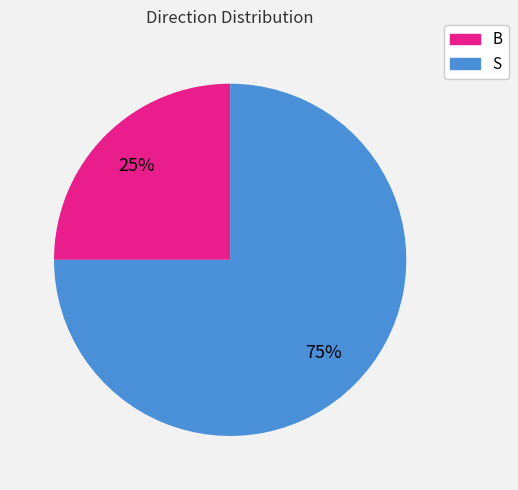

Which category accounts for the majority?

S